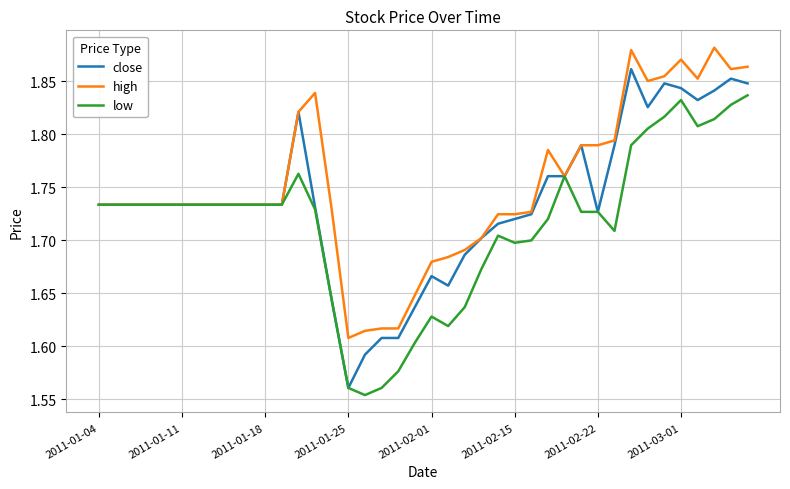

List the series in order of their peak value, lowest first.

low, close, high